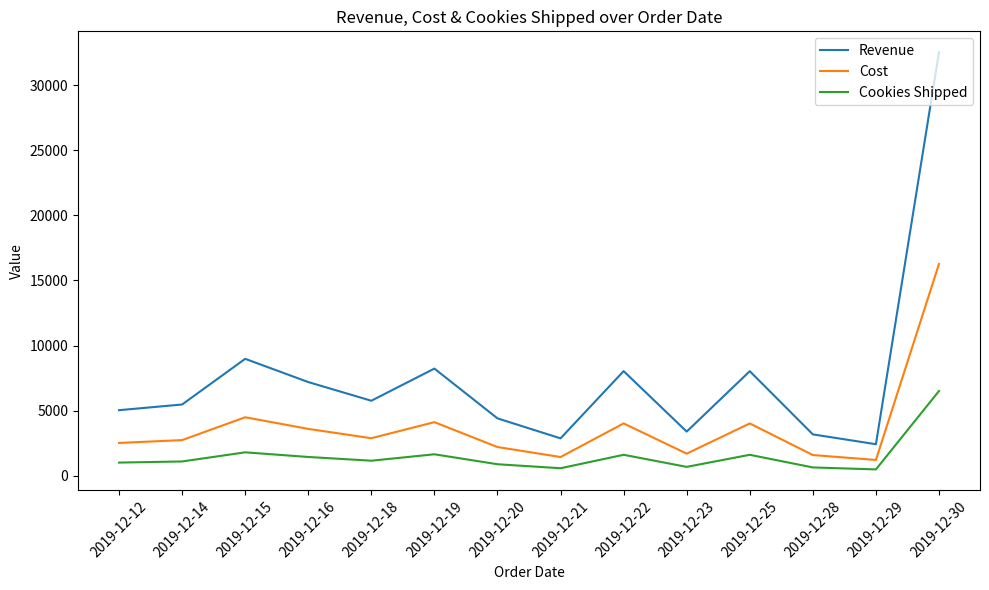

What is the total value across all series at 2019-12-14?

9299.0